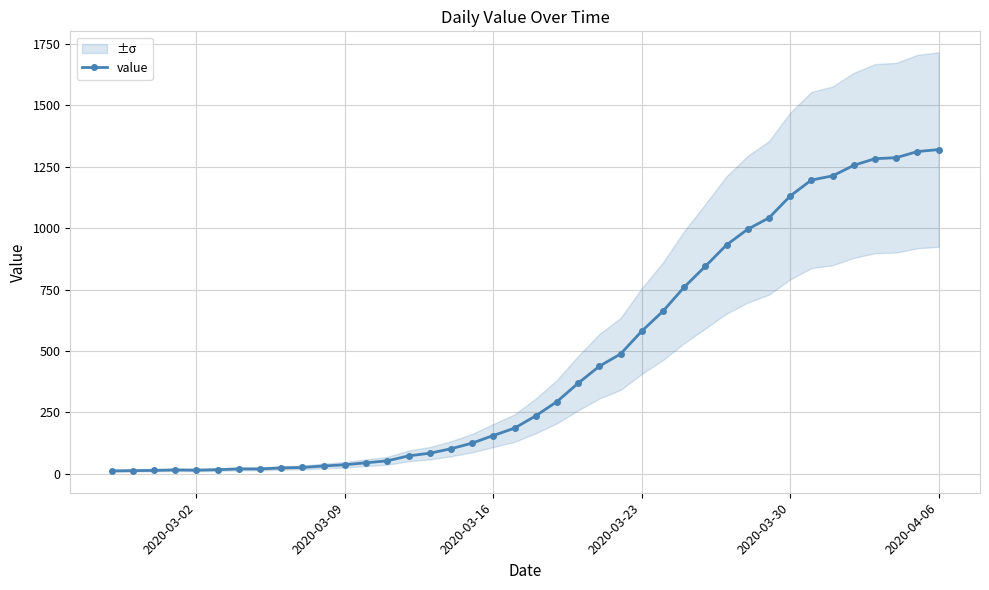

How many interior local valleys (lower than both neighbors) does the data have?

1